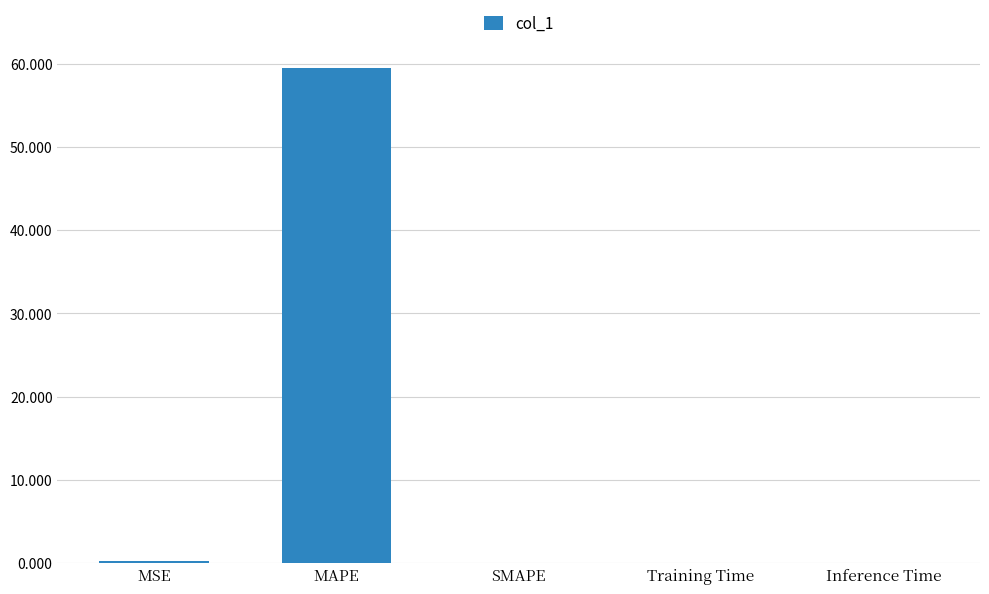

Are the bars horizontal?

No